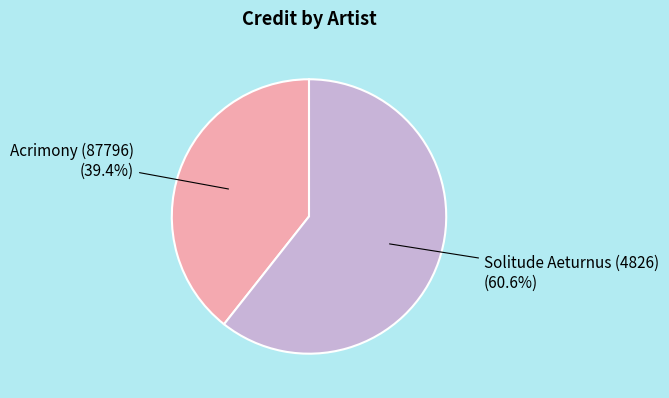

Is there any slice that represents more than half of the pie?

Yes